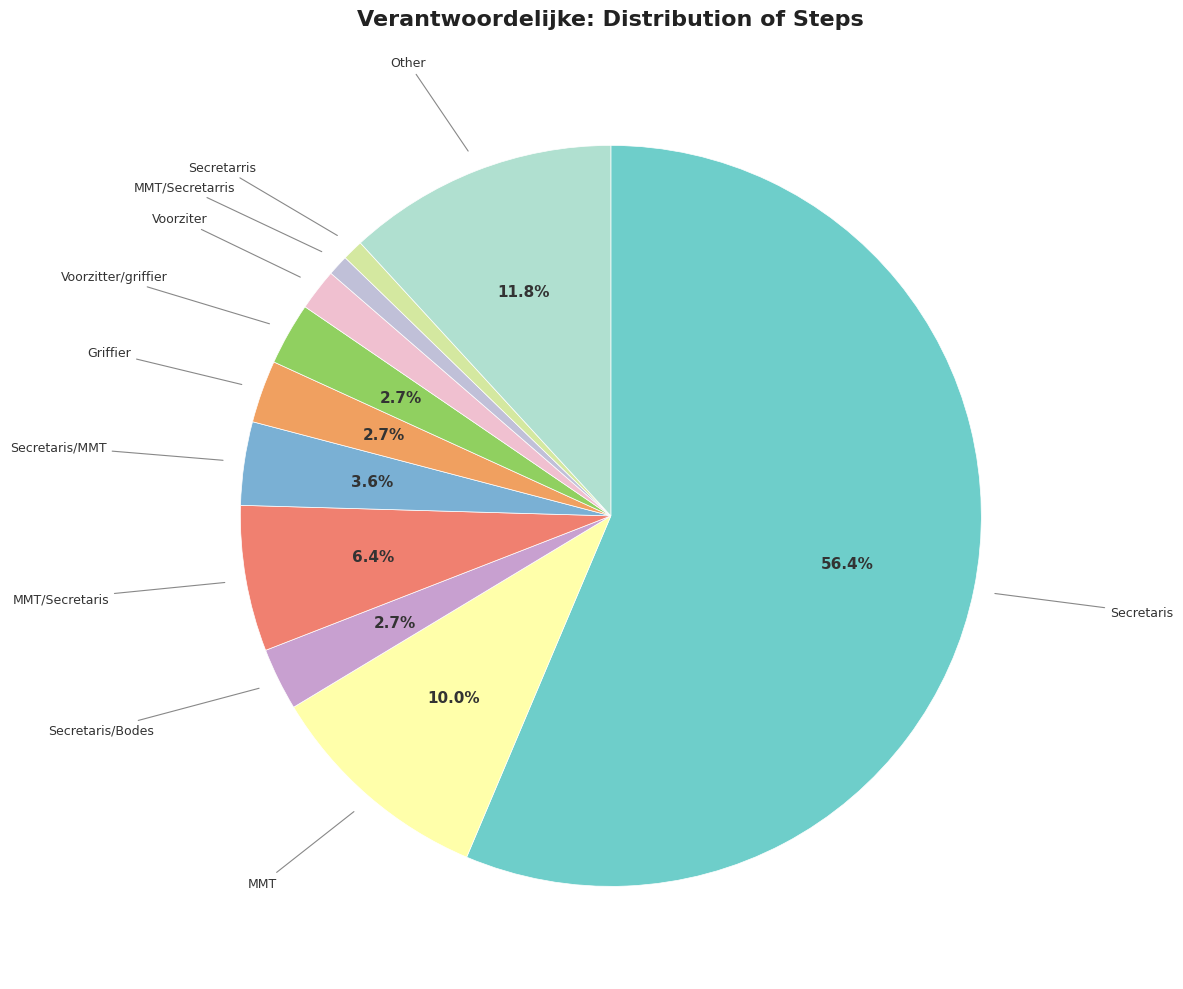

Is there any slice that represents more than half of the pie?

Yes